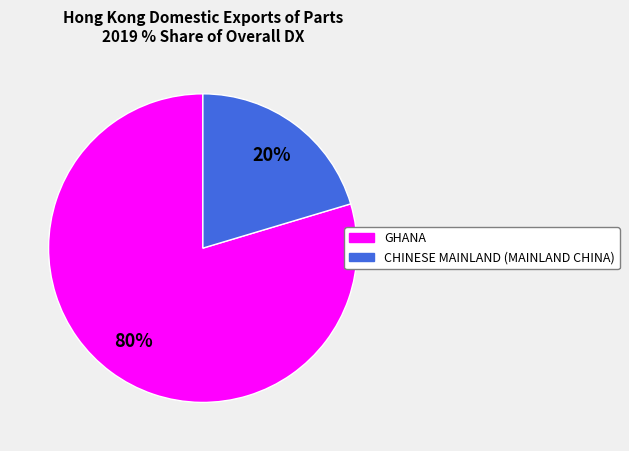

Between CHINESE MAINLAND (MAINLAND CHINA) and GHANA, which is larger?

GHANA